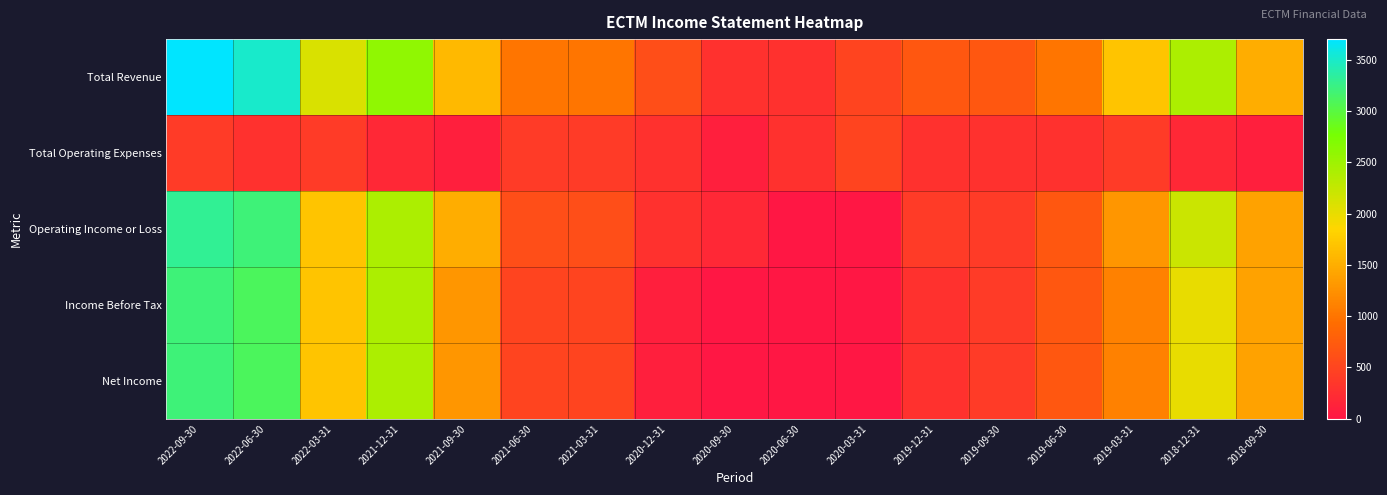

Which series has the widest spread of values?

Total Revenue